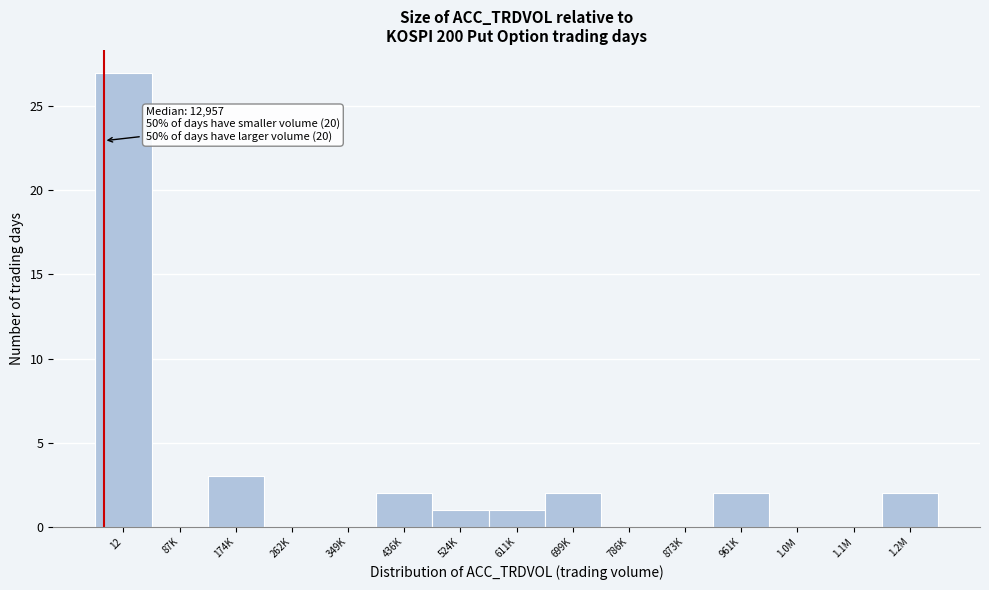

Reading left to right, transcribe all the data shown in this chart.

12=27	87K=0	174K=3	262K=0	349K=0	436K=2	524K=1	611K=1	699K=2	786K=0	873K=0	961K=2	1.0M=0	1.1M=0	1.2M=2